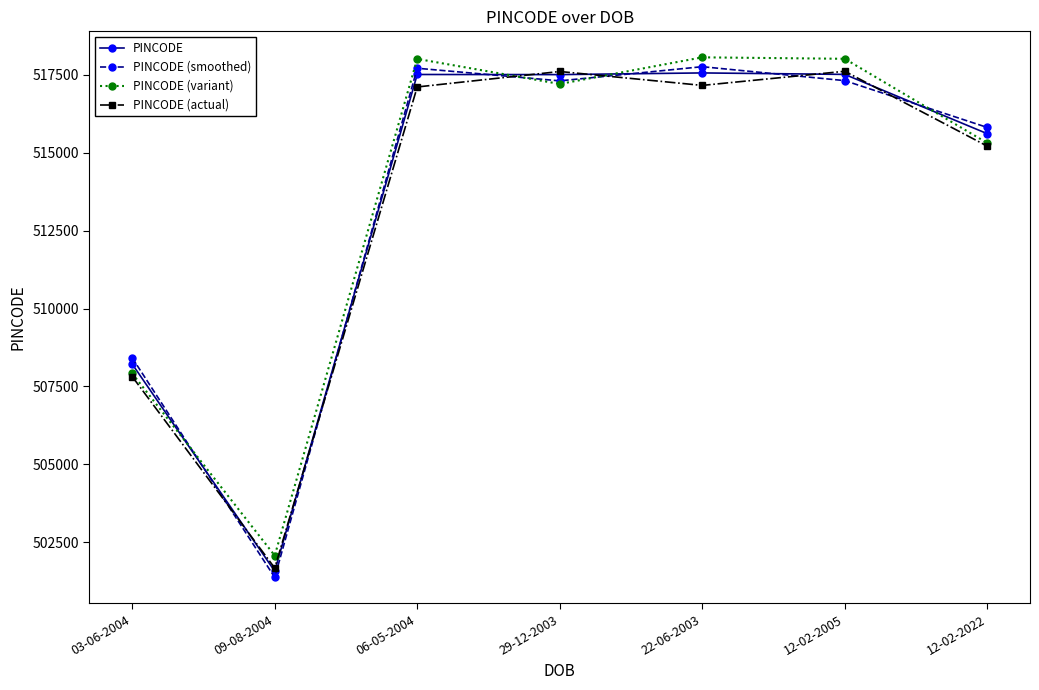

Which category has the lowest value across all series?

09-08-2004